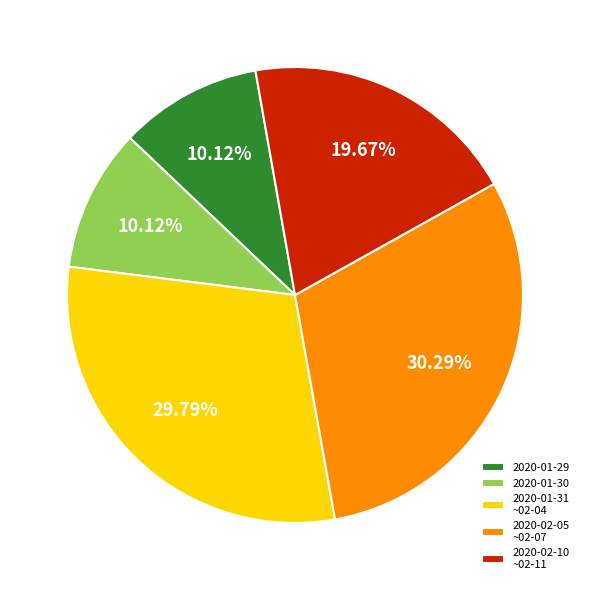

Count the number of slices in the pie.

5